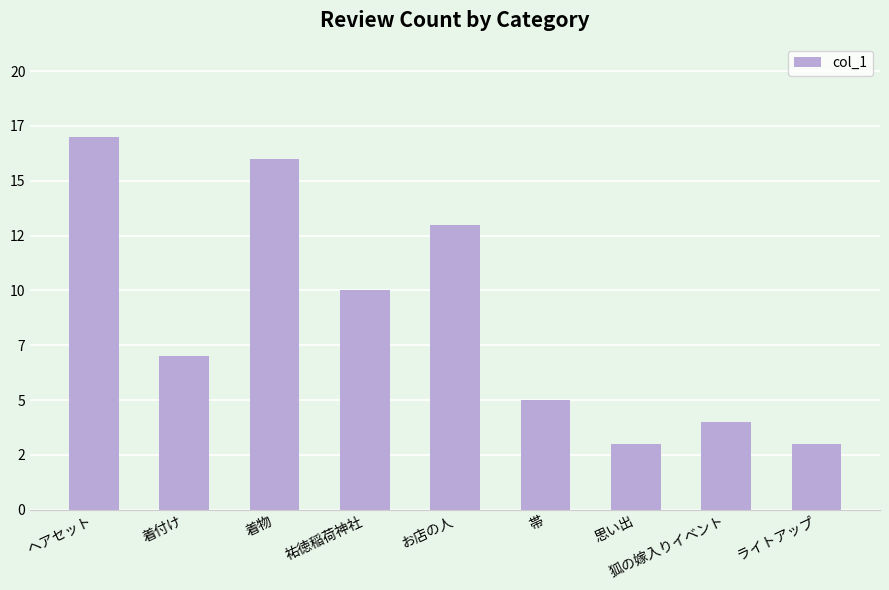

Does the chart contain any negative values?

No